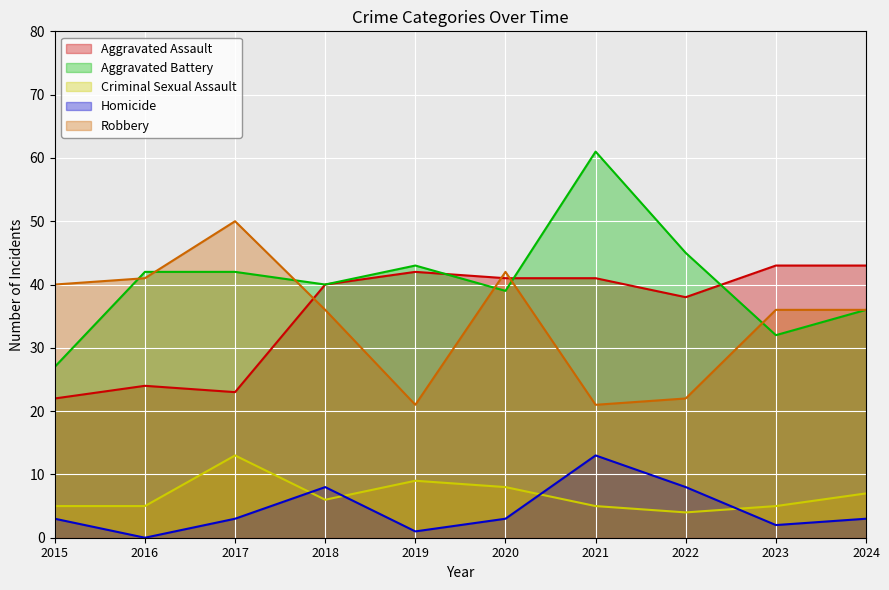

Count the Criminal Sexual Assault values in the range 5 to 8.

7